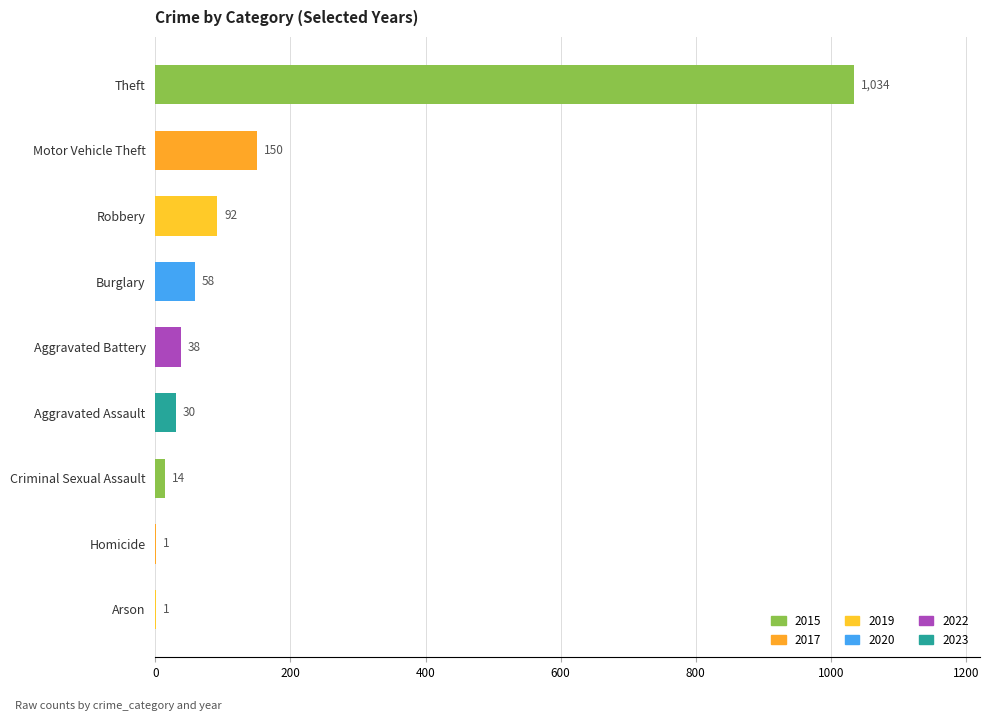

What is the sum of all values?

1418